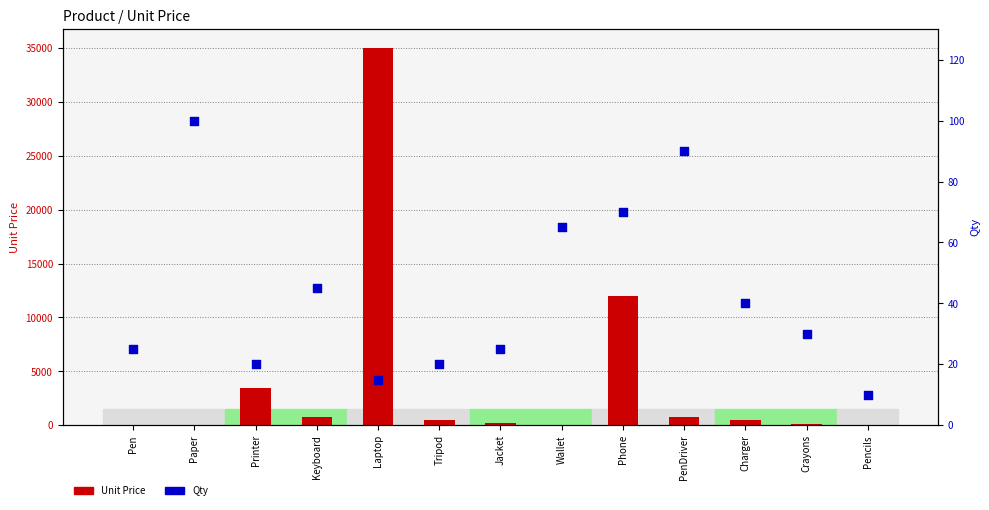

Which series has the largest Y range (max minus min)?

Unit Price